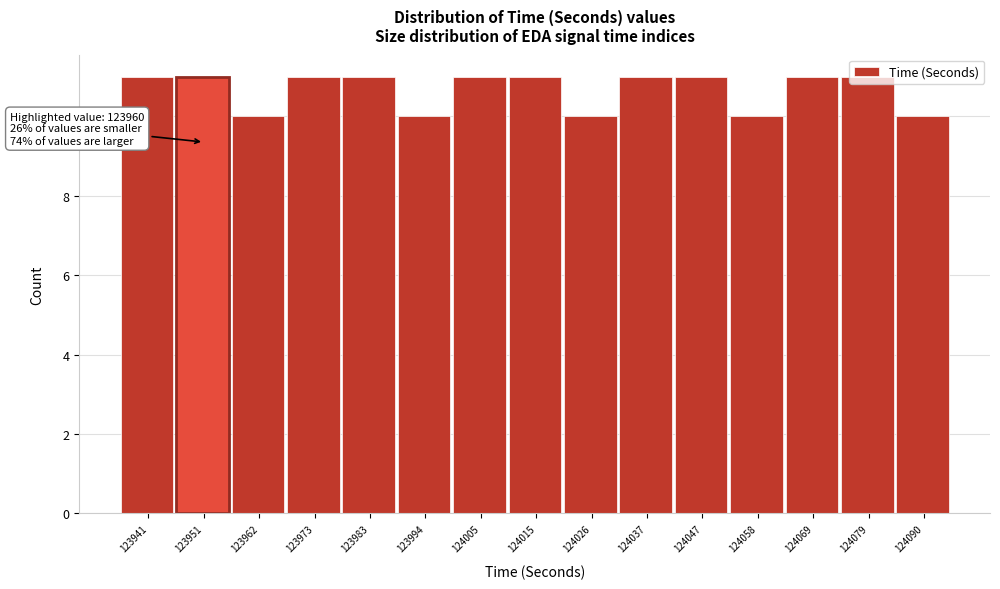

Between 123973 and 124058, which is larger?

123973